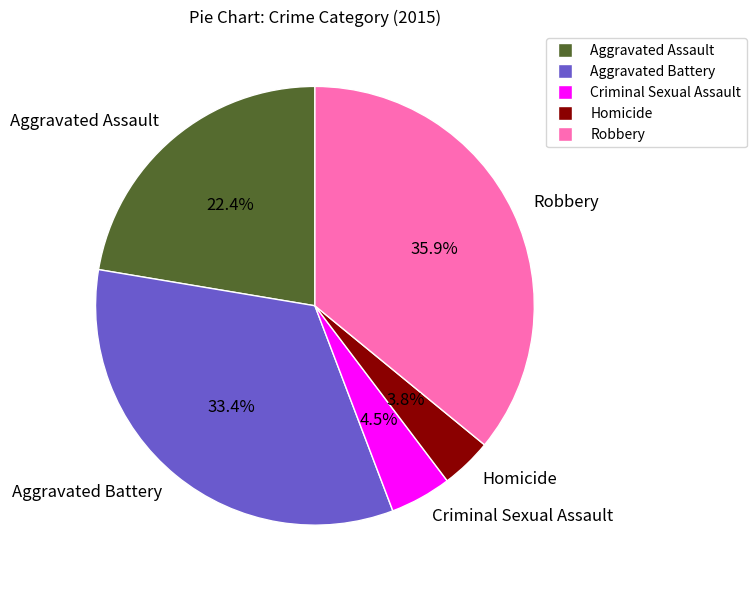

The Aggravated Assault slice represents 22% of the pie. True or false?

True